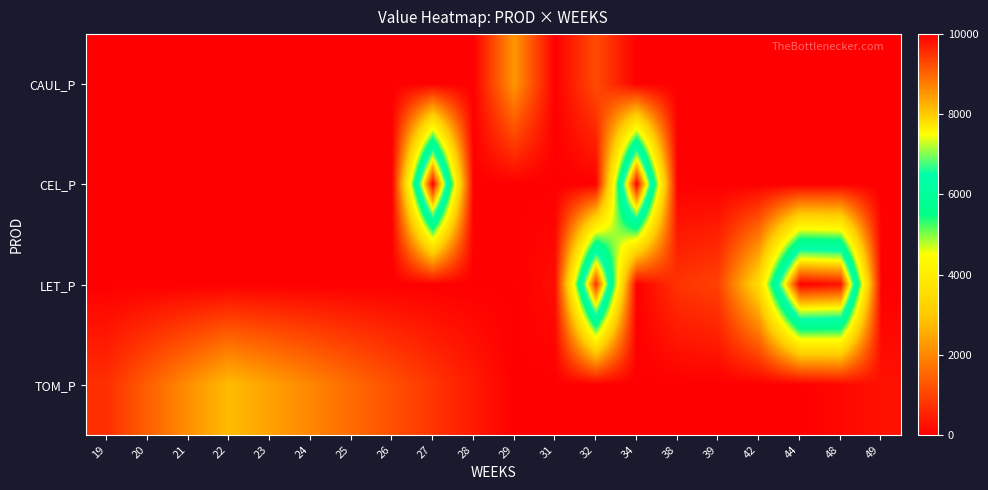

Count the number of categories in the chart.

20